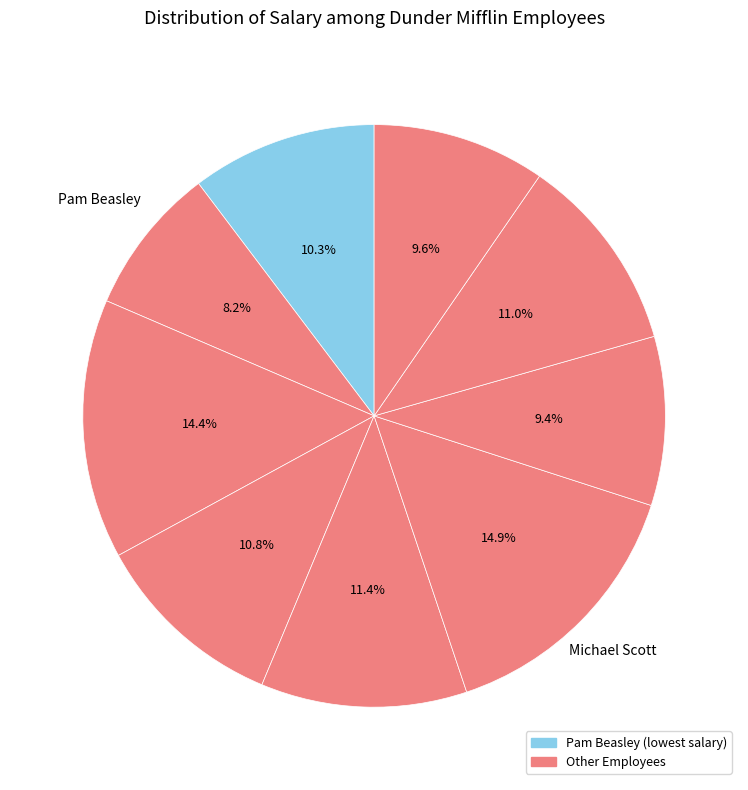

Does any single category account for the majority?

No